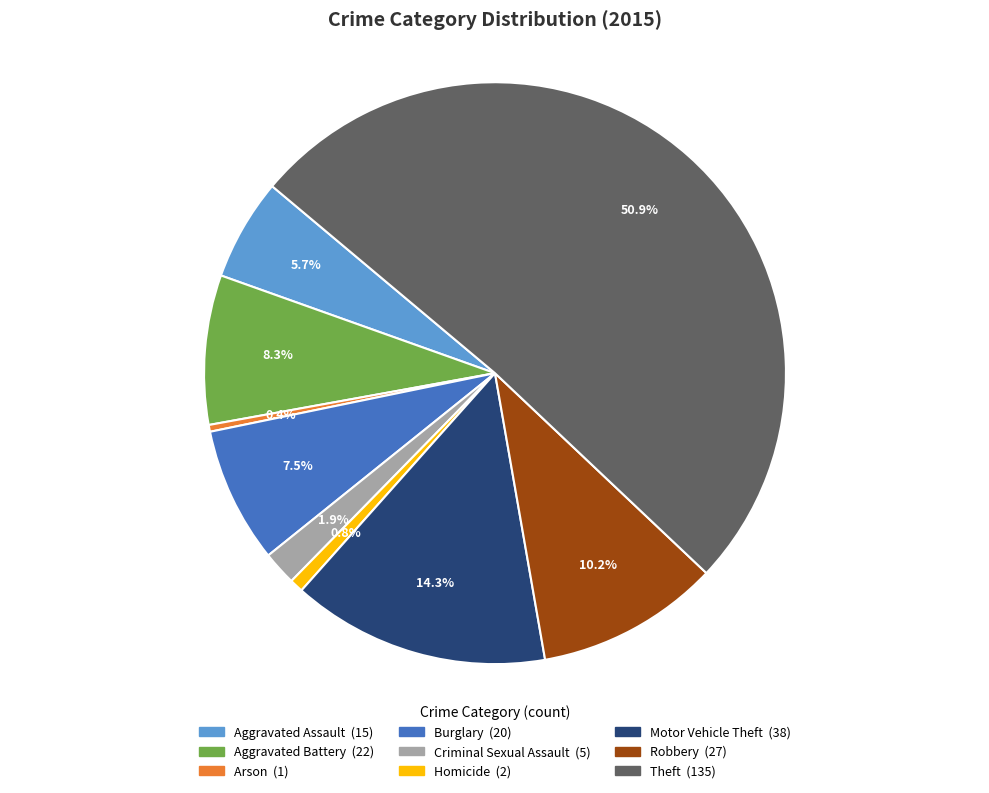

Does Aggravated Assault represent more than half of the total?

No